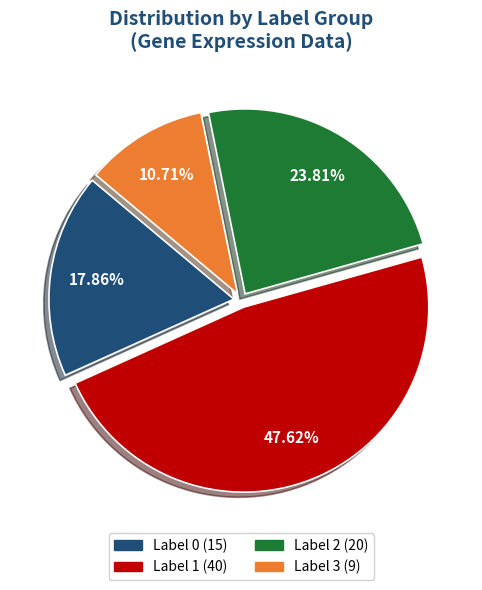

Is there any slice that represents more than half of the pie?

No